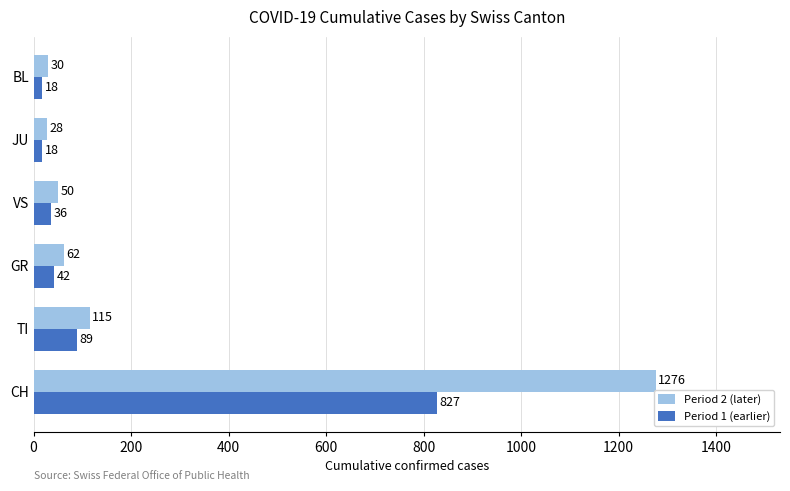

What is the difference between the highest and lowest values at JU?

10